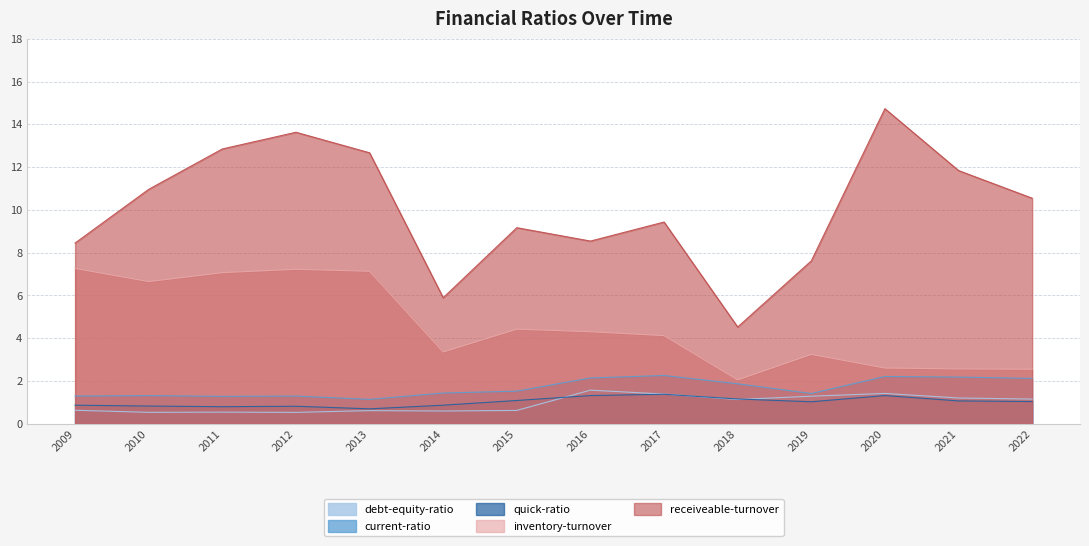

The inventory-turnover series shows 3.5 at 2018. True or false?

False